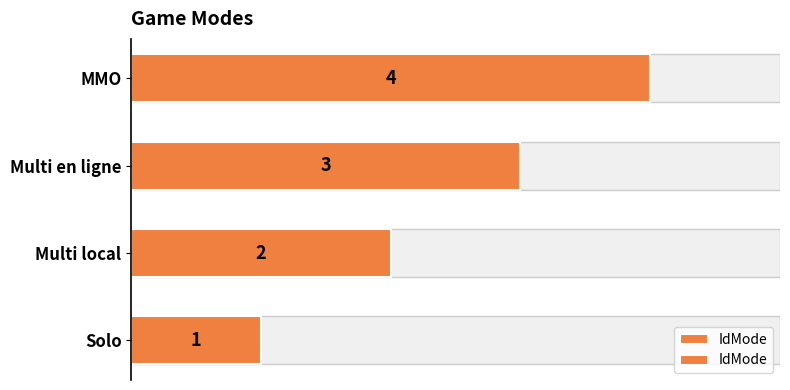

The chart shows a value of 2 at Multi en ligne. True or false?

False